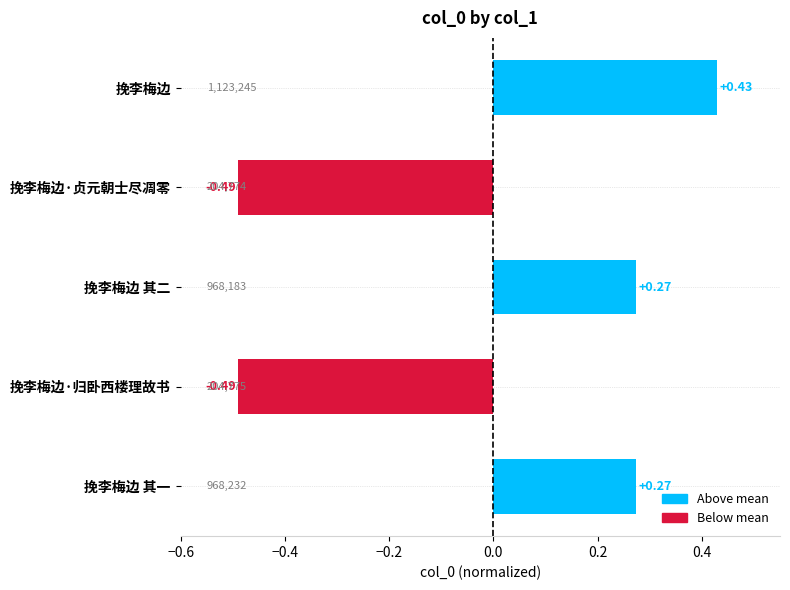

What is the label of the 2nd bar from the bottom?

挽李梅边·归卧西楼理故书